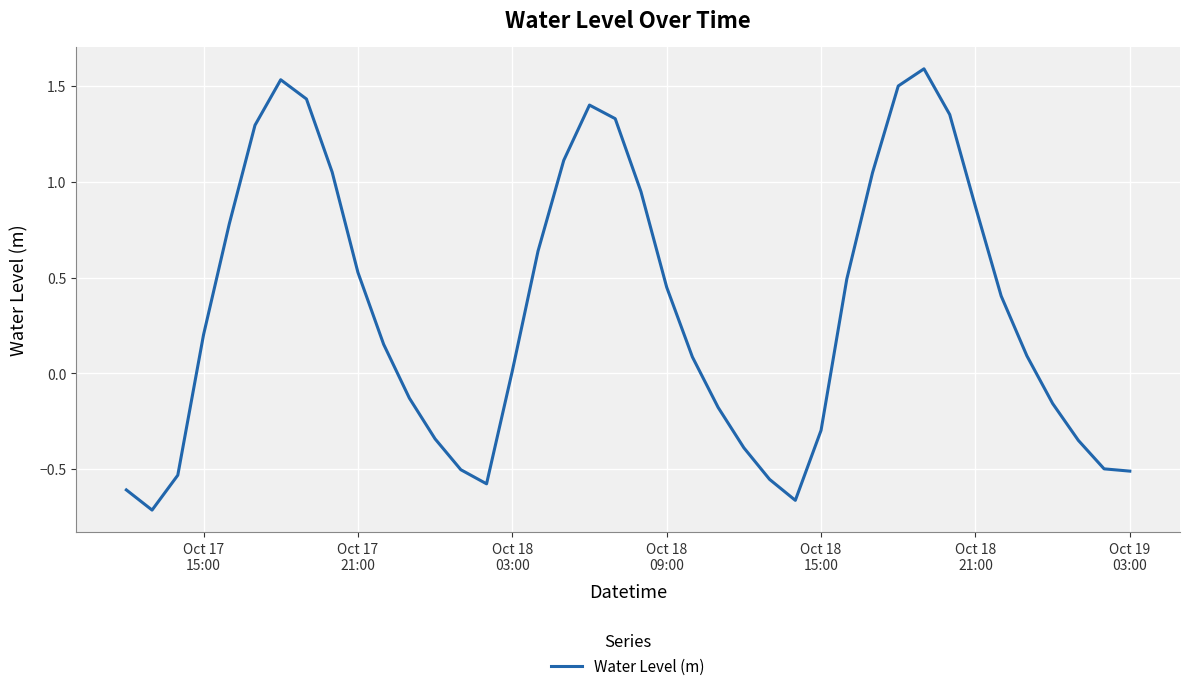

How many distinct data groups are displayed?

1